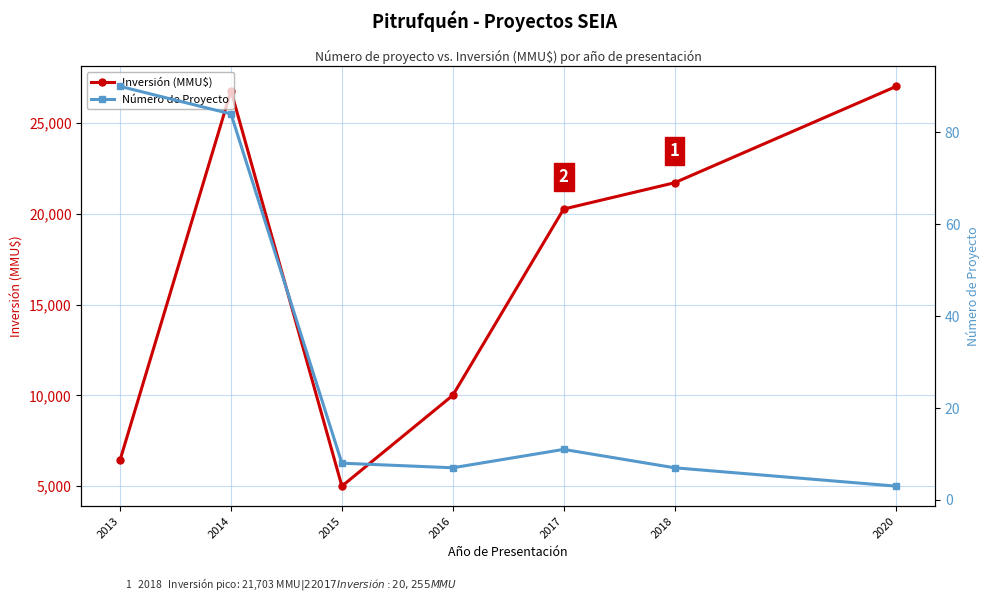

What is the lowest value of the Inversión (MMU$) series?

5000